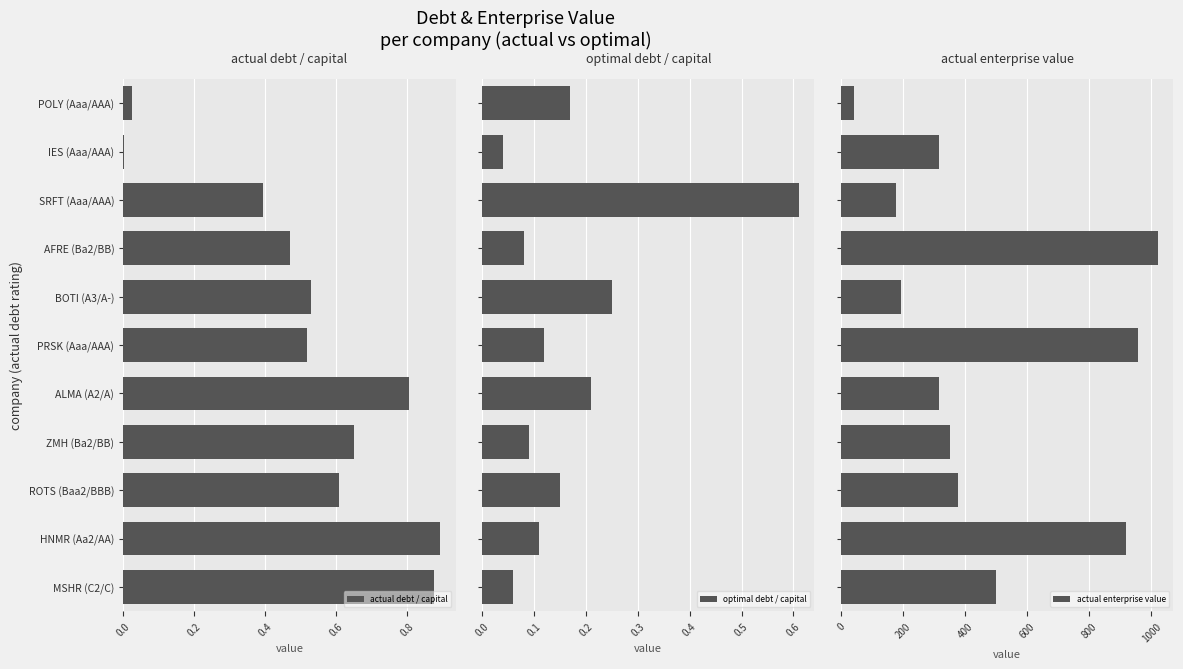

The actual debt / capital series shows 0.2 at ALMA (A2/A). True or false?

False